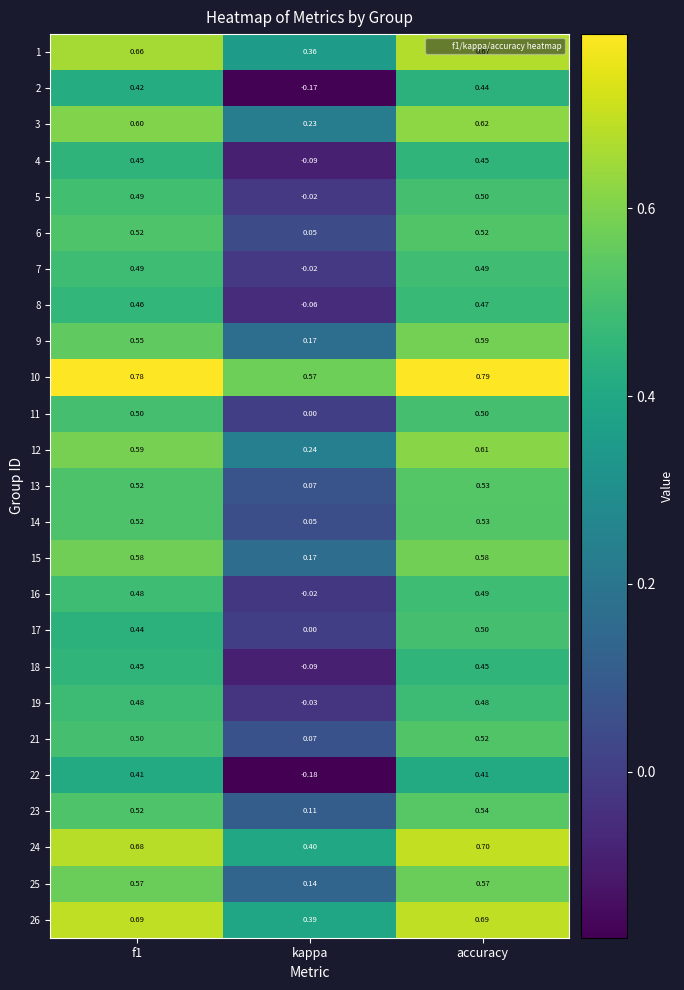

Is the value of 8 at kappa greater than the value of 12 at accuracy?

No